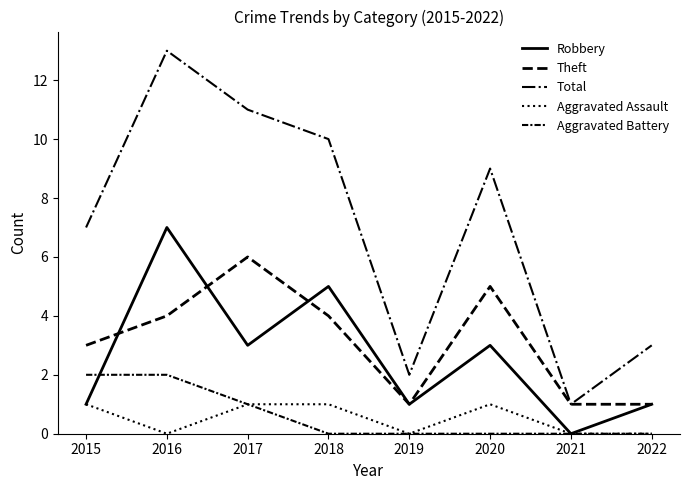

How many distinct data groups are displayed?

5